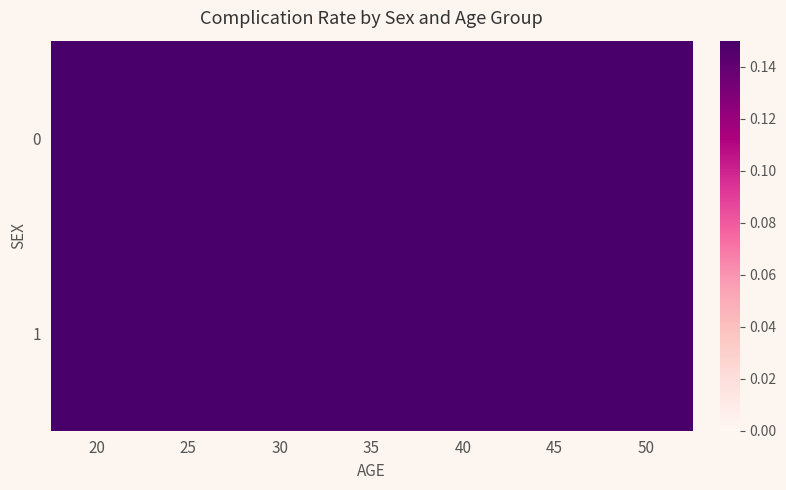

Rank the series by their average value, from lowest to highest.

0, 1